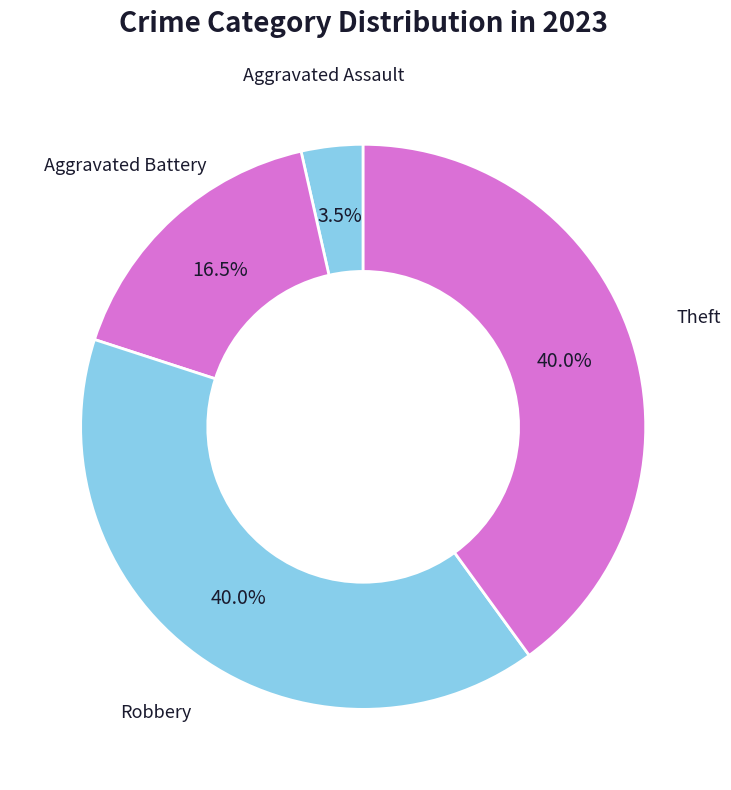

Which slice is the smallest?

Aggravated Assault